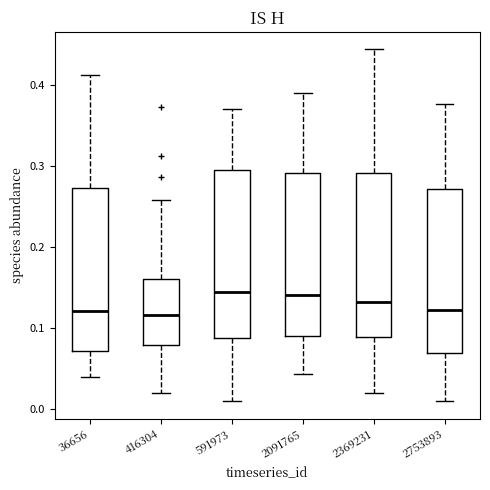

Reading left to right, transcribe this box plot: for each box, give where its median line is, the range the box spans, and where its two whiskers end, as read against the y-axis. The values are not printed on the chart, so give them approximately, as read against the axis.

36656: median 0.12, box 0.07 to 0.27, whiskers 0.04 to 0.41
416304: median 0.12, box 0.08 to 0.16, whiskers 0.02 to 0.26
591973: median 0.14, box 0.09 to 0.29, whiskers 0.01 to 0.37
2091765: median 0.14, box 0.09 to 0.29, whiskers 0.04 to 0.39
2369231: median 0.13, box 0.09 to 0.29, whiskers 0.02 to 0.44
2753893: median 0.12, box 0.07 to 0.27, whiskers 0.01 to 0.38